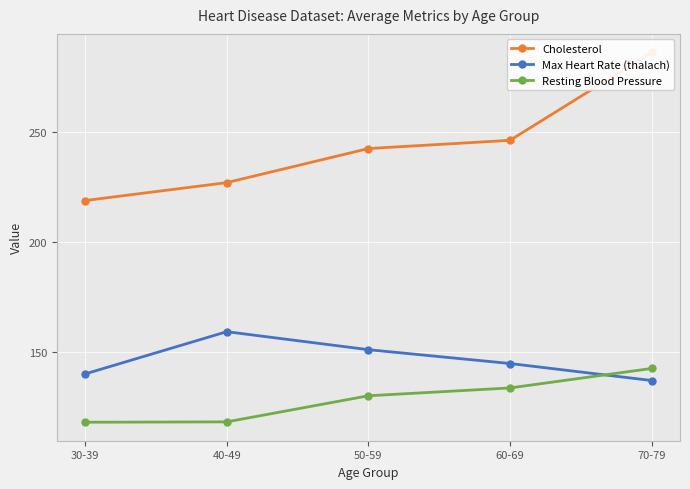

In Max Heart Rate (thalach), how many points are higher than both neighbors (excluding endpoints)?

1